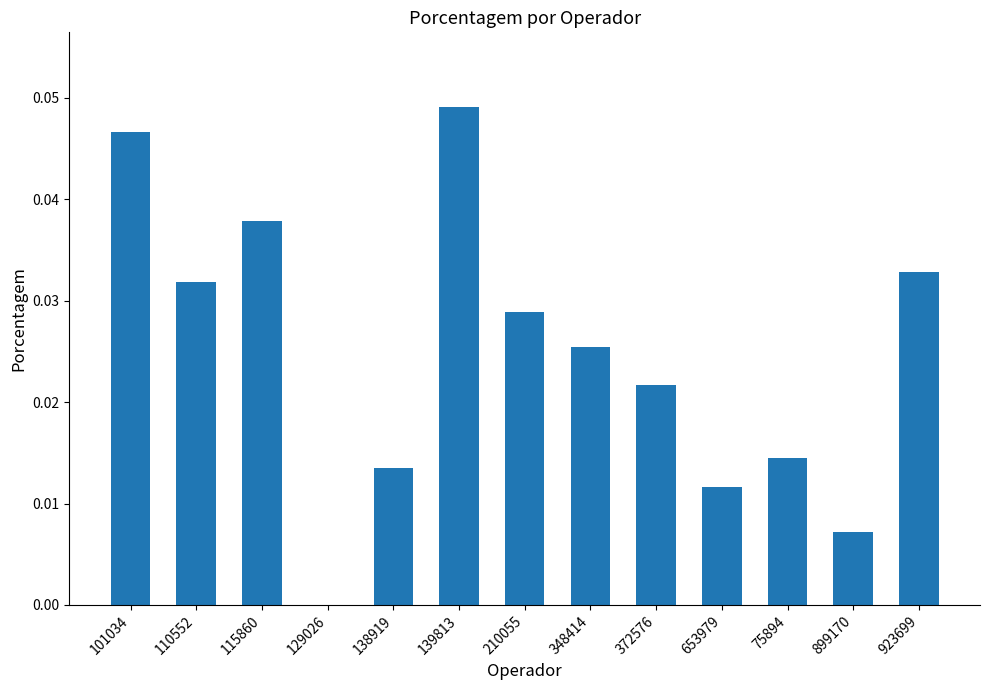

At which label is the value closest to 0?

129026